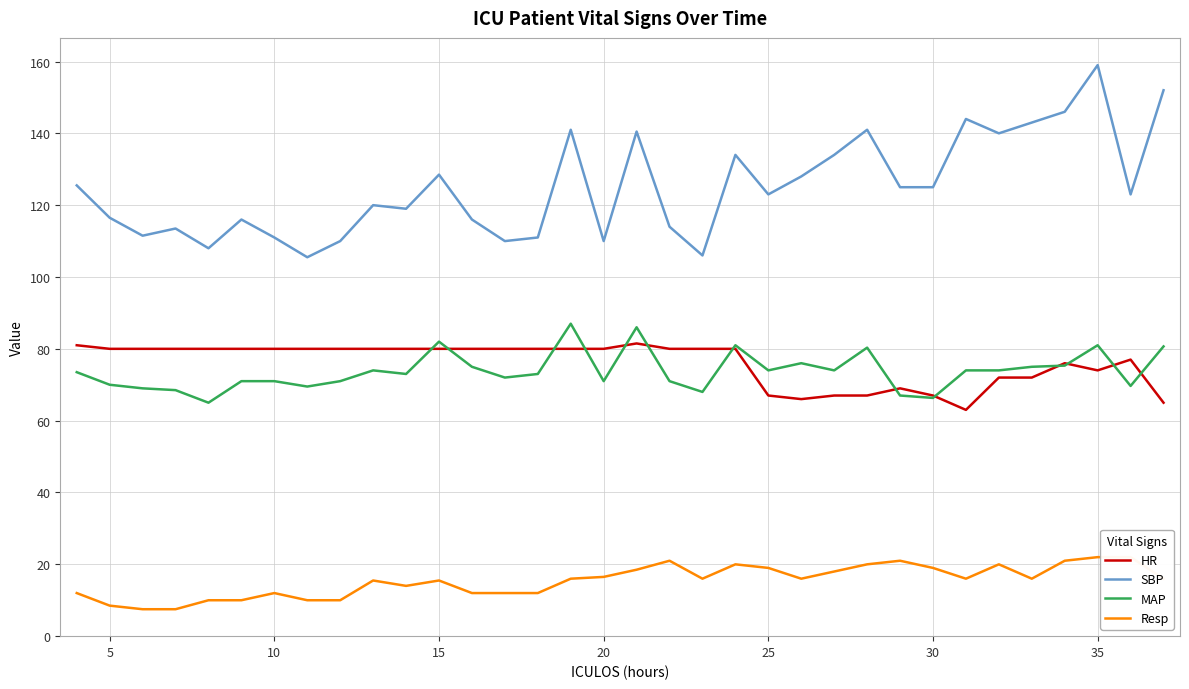

True or false: MAP and SBP intersect in this chart.

False